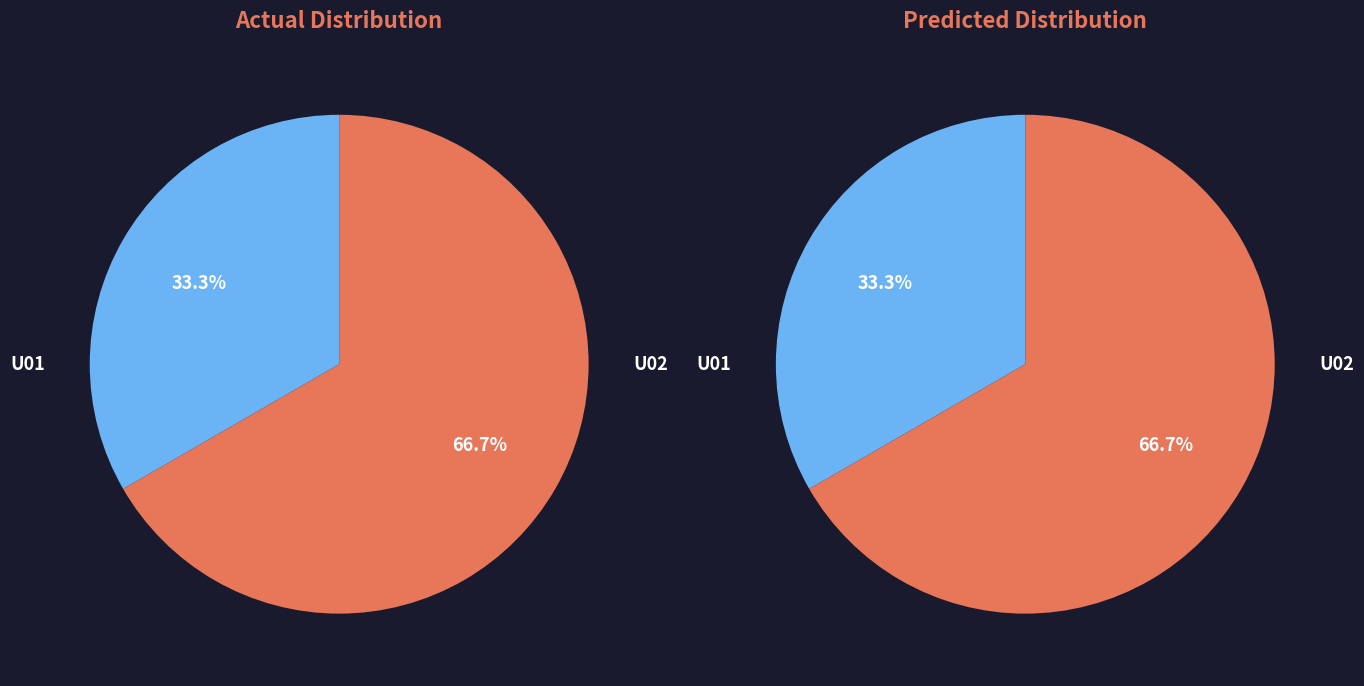

Which category has the smallest portion of the pie?

U01